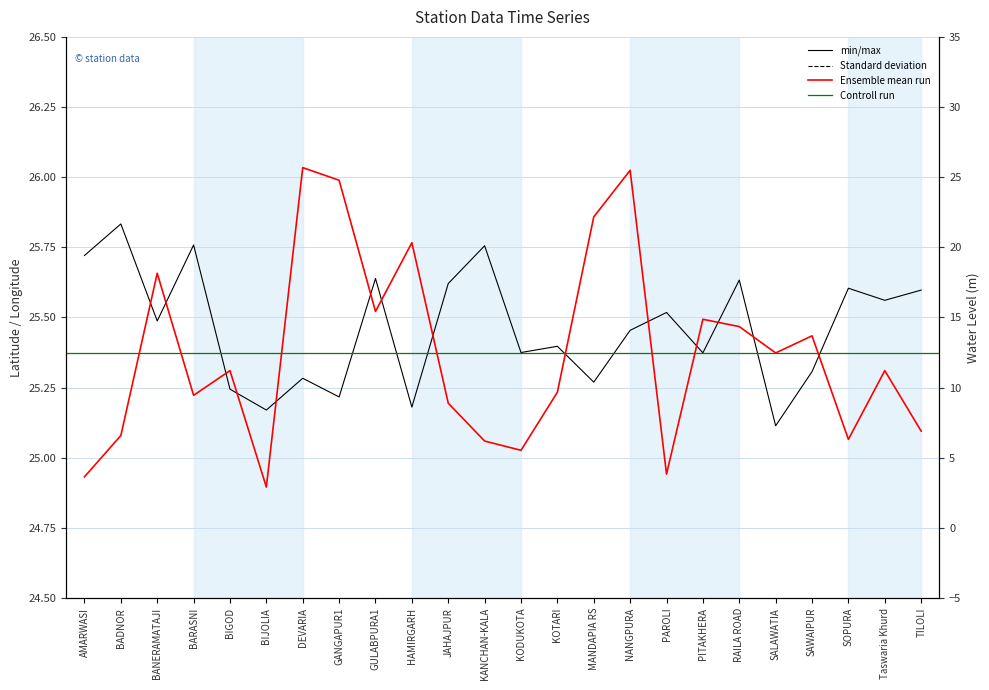

Which has a higher value, GANGAPUR1 or RAILA ROAD?

RAILA ROAD